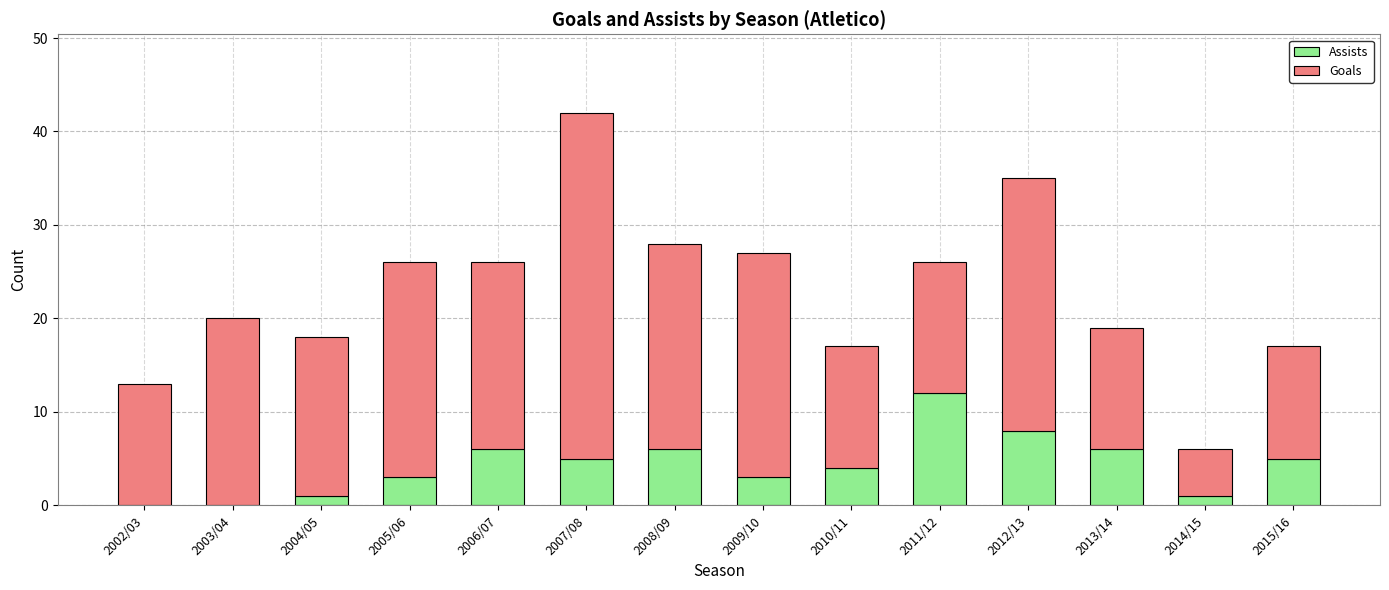

Are the bars grouped side by side (vs. stacked)?

No